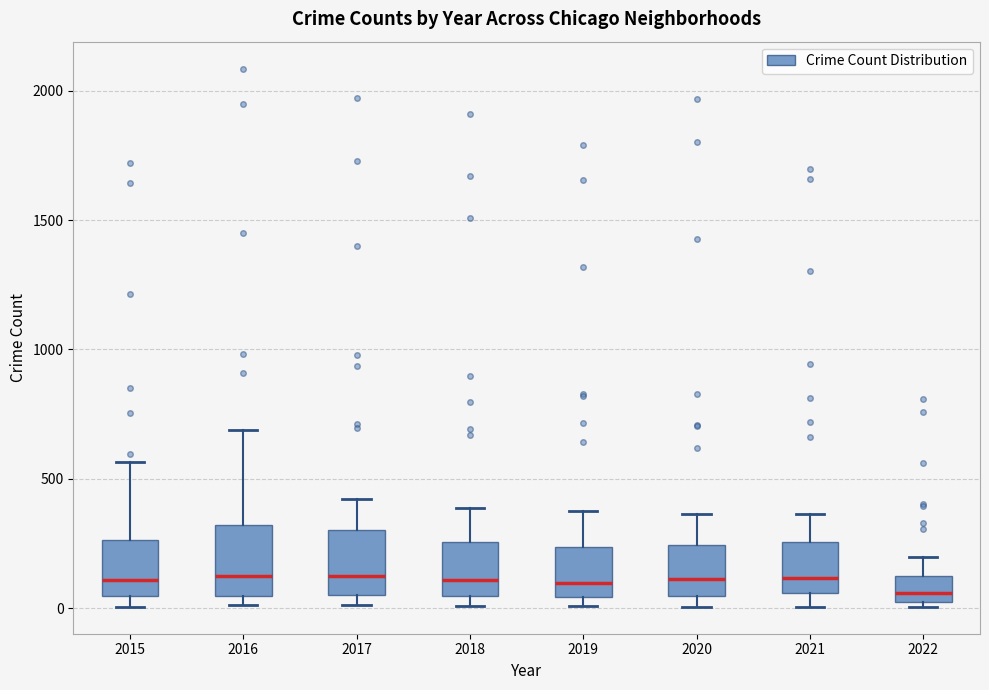

Reading left to right, read every box against the y-axis: the position of its median line, the range the box covers, and the ends of its whiskers. The values are not printed on the chart, so give them approximately, as read against the axis.

2015: median 100, box 50 to 250, whiskers 0 to 550
2016: median 150, box 50 to 300, whiskers 0 to 700
2017: median 100, box 50 to 300, whiskers 0 to 400
2018: median 100, box 50 to 250, whiskers 0 to 400
2019: median 100, box 50 to 250, whiskers 0 to 400
2020: median 100, box 50 to 250, whiskers 0 to 350
2021: median 100, box 50 to 250, whiskers 0 to 350
2022: median 50, box 0 to 100, whiskers 0 (just below the box's lower edge) to 200